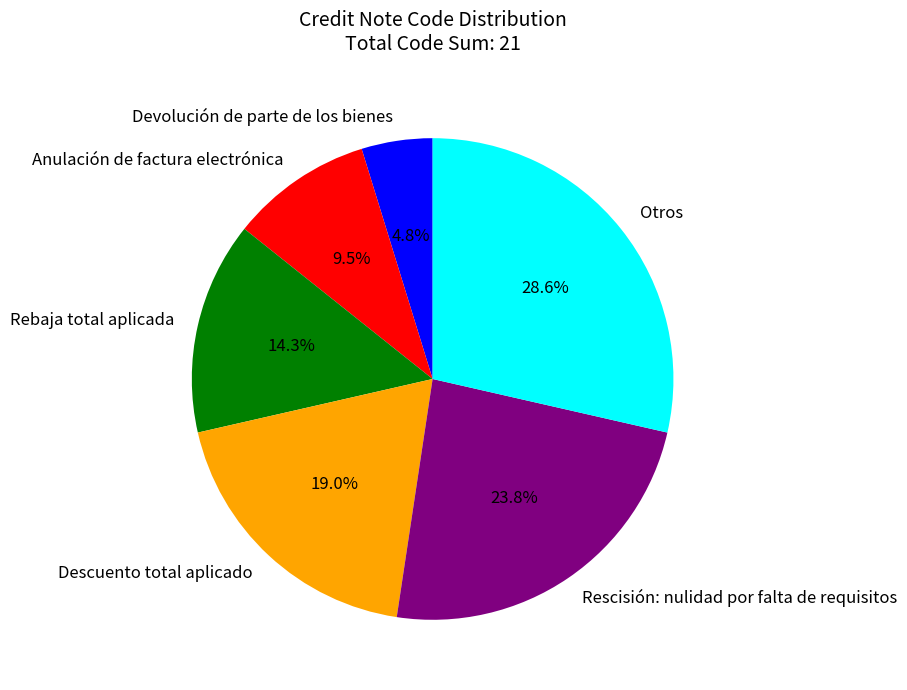

How many slices are in this pie chart?

6